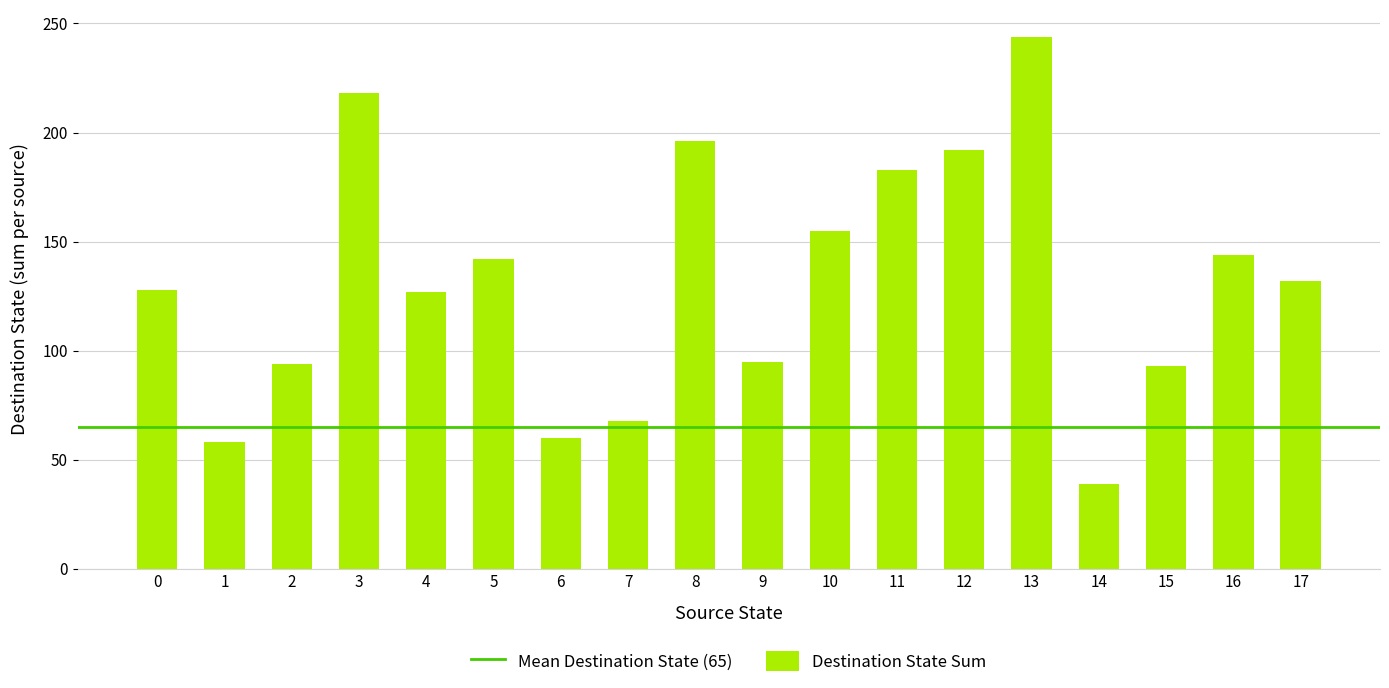

What is the value of the 8th bar from the left?

68